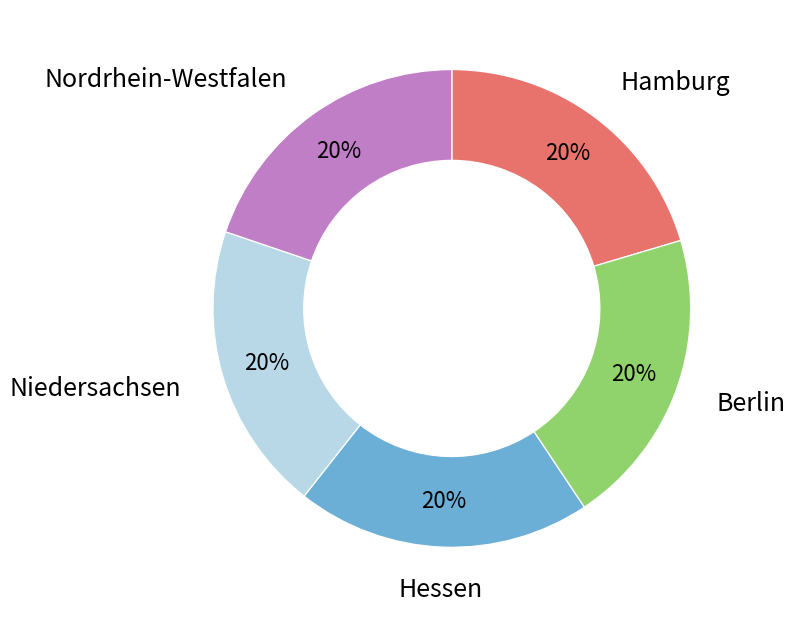

Is there a majority slice in this chart?

No